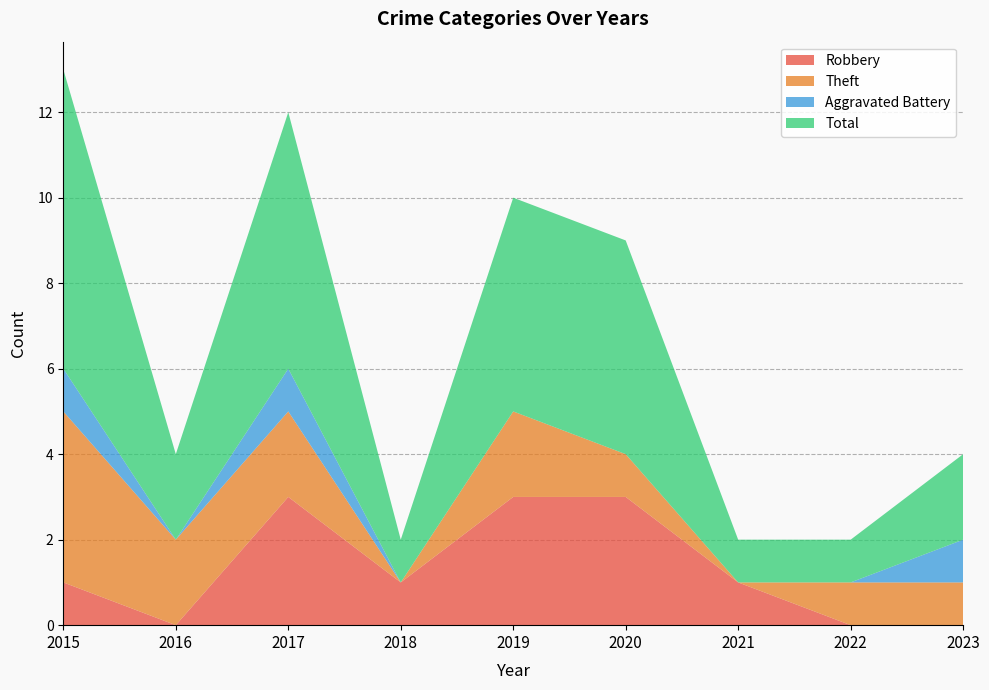

Reading left to right, what are all the values shown in this chart?

Robbery: 2015=1	2016=0	2017=3	2018=1	2019=3	2020=3	2021=1	2022=0	2023=0
Theft: 2015=4	2016=2	2017=2	2018=0	2019=2	2020=1	2021=0	2022=1	2023=1
Aggravated Battery: 2015=1	2016=0	2017=1	2018=0	2019=0	2020=0	2021=0	2022=0	2023=1
Total: 2015=7	2016=2	2017=6	2018=1	2019=5	2020=5	2021=1	2022=1	2023=2